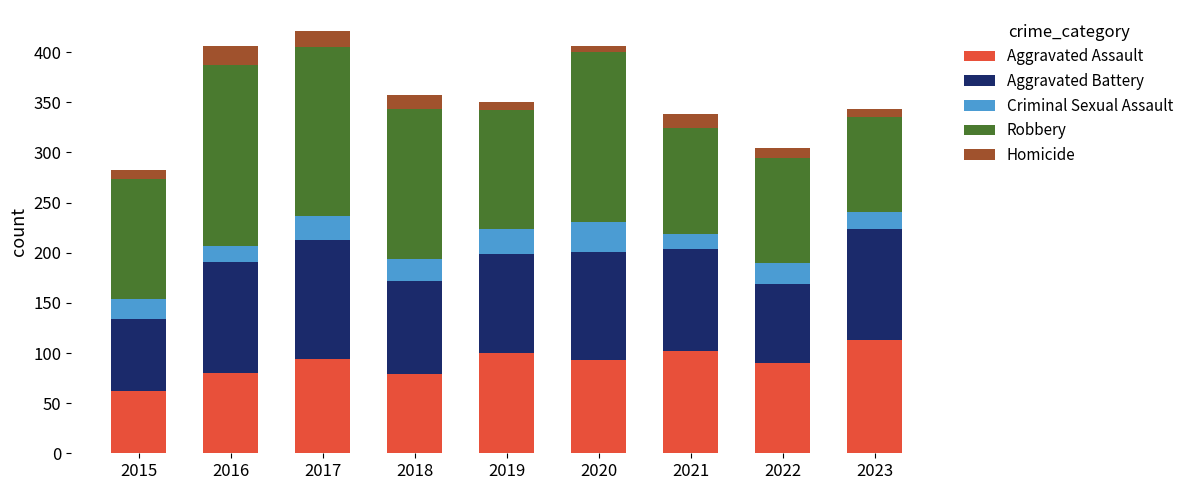

What is the minimum value for Aggravated Assault?

62